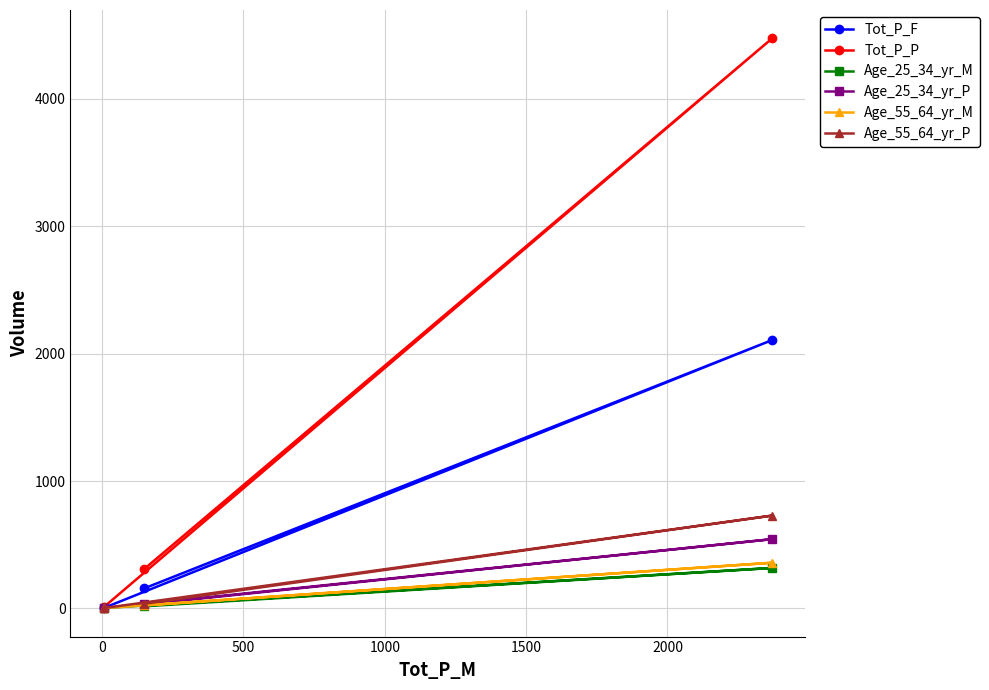

Which series has the largest range (max minus min)?

Tot_P_P